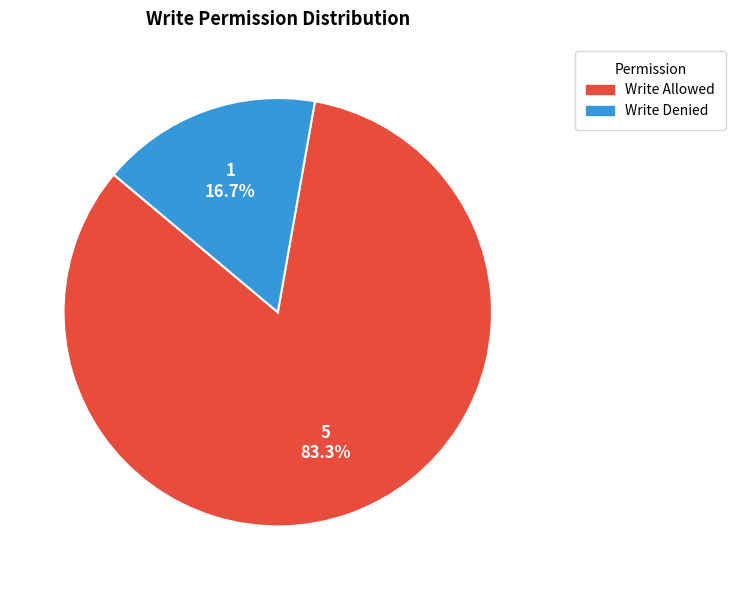

Is there a majority slice in this chart?

Yes